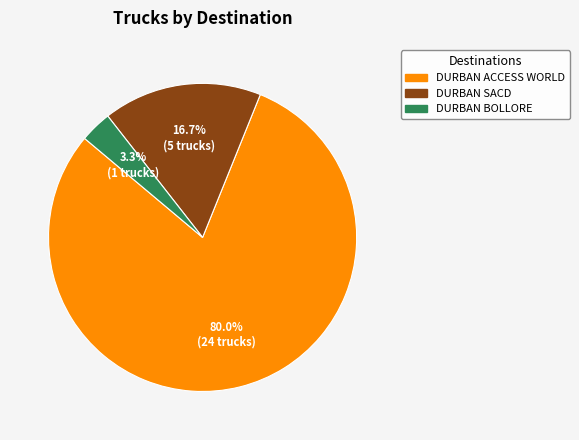

Which has a higher value, DURBAN BOLLORE or DURBAN ACCESS WORLD?

DURBAN ACCESS WORLD